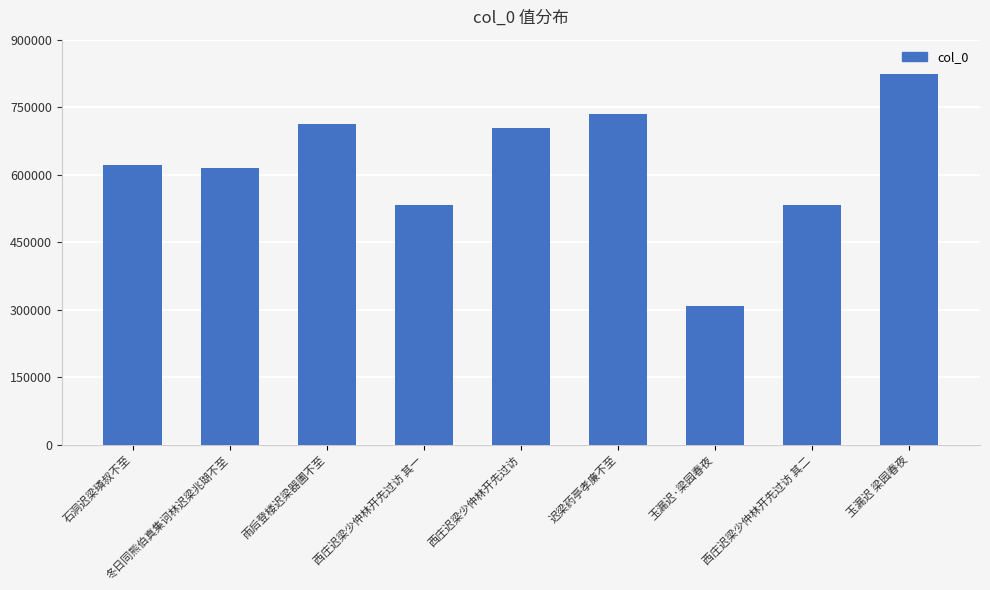

What is the sum of all values?

5586796